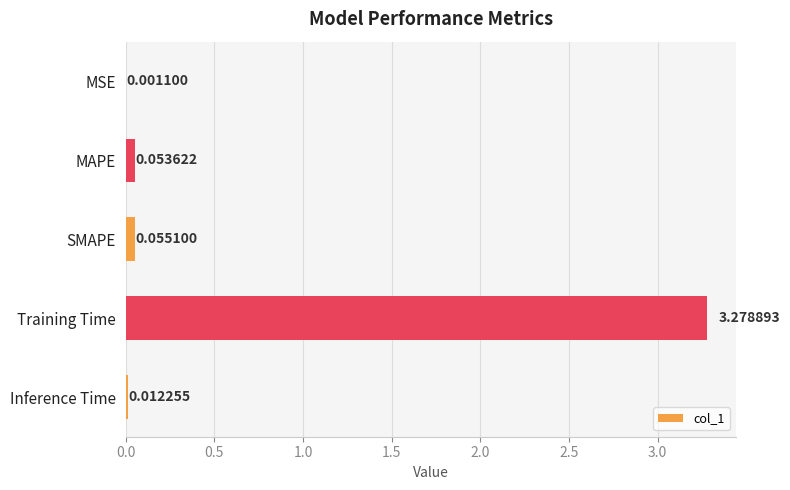

Which label corresponds to the largest value in the chart?

Training Time